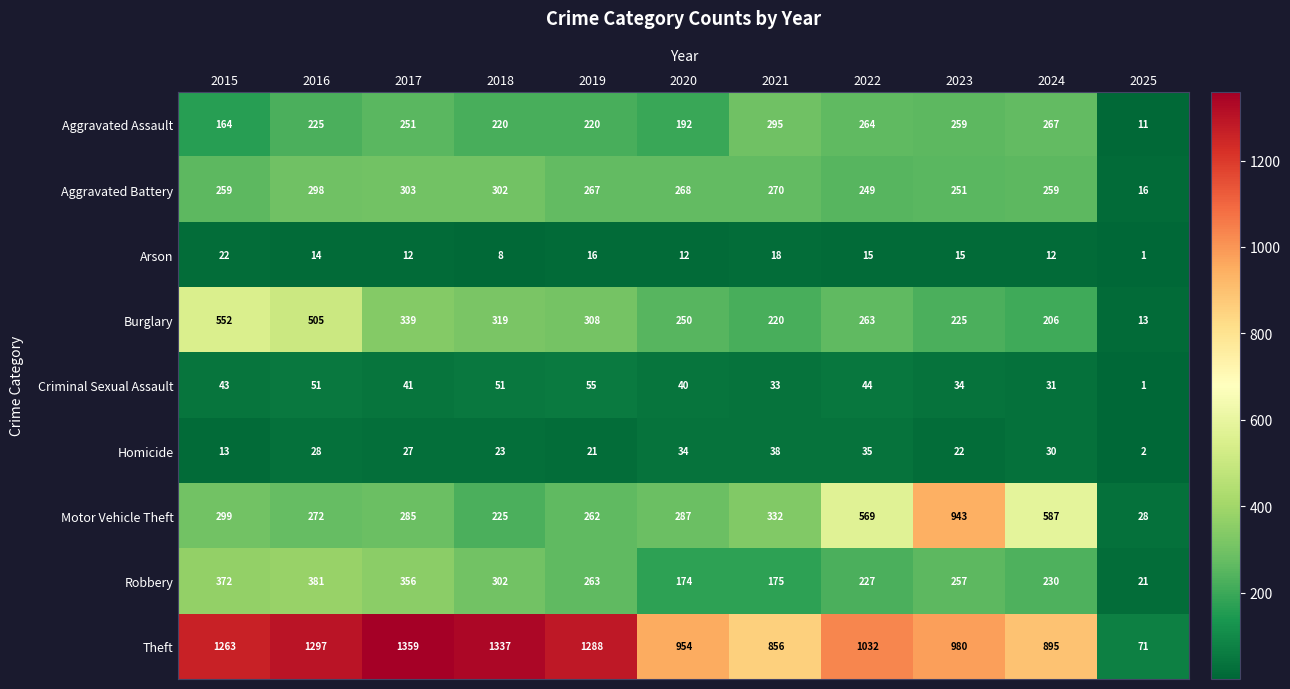

At which category does the chart reach its minimum across all series?

2025